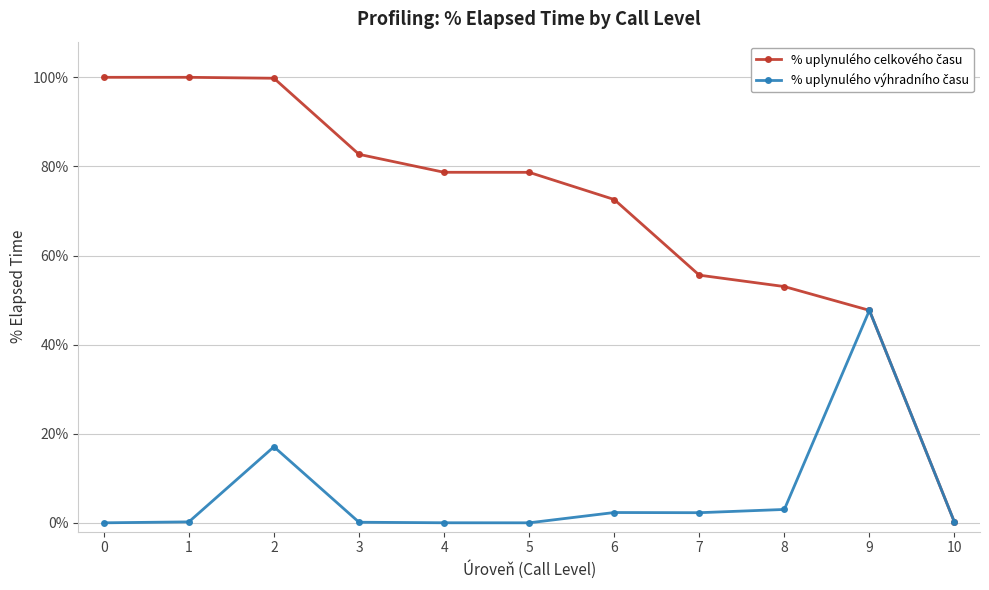

What is the greatest value displayed?

100.0